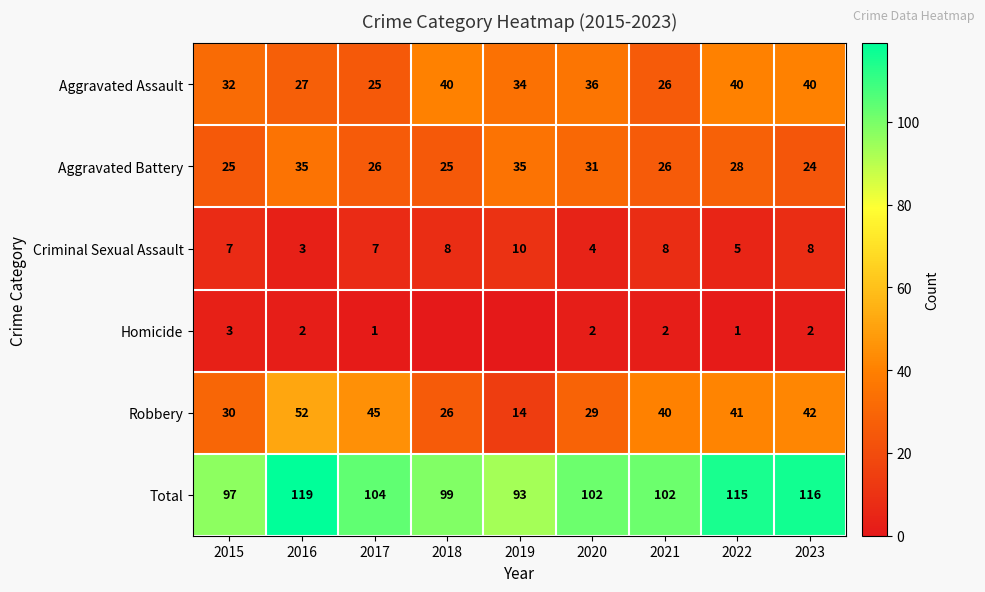

Rank the series at 2017 from lowest to highest value.

Homicide, Criminal Sexual Assault, Aggravated Assault, Aggravated Battery, Robbery, Total